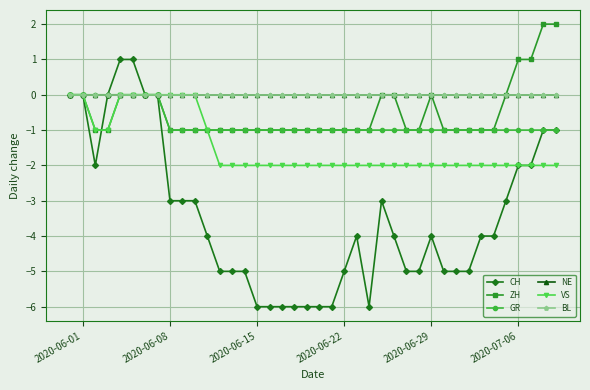

List the series in order of their peak value, highest first.

ZH, CH, GR, NE, VS, BL